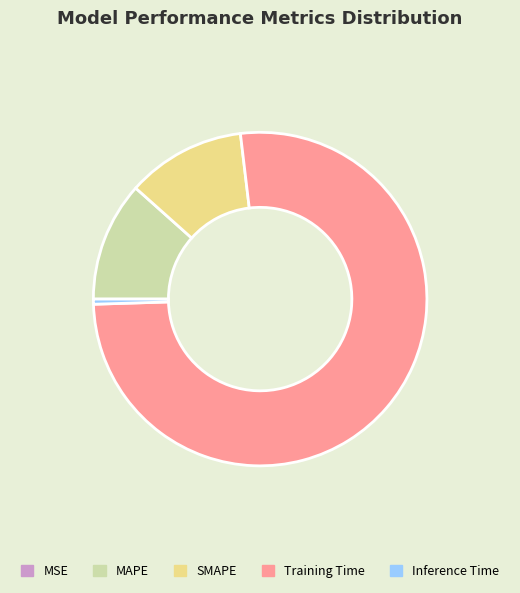

Which category accounts for the majority?

Training Time